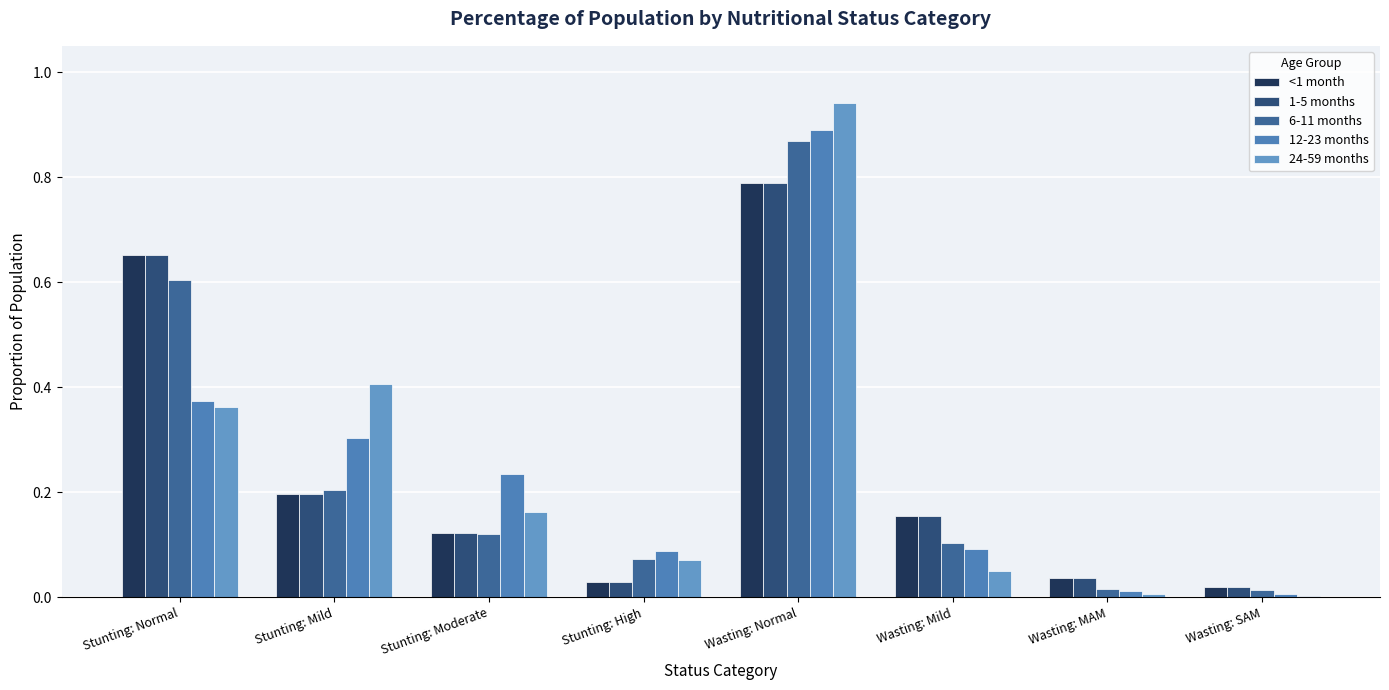

What are all the series names shown in the legend?

<1 month, 1-5 months, 6-11 months, 12-23 months, 24-59 months